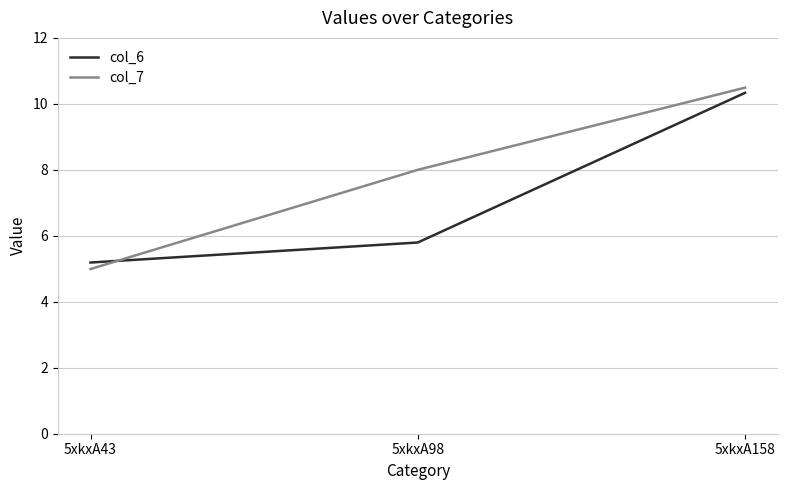

What is the minimum value shown in the chart?

5.0